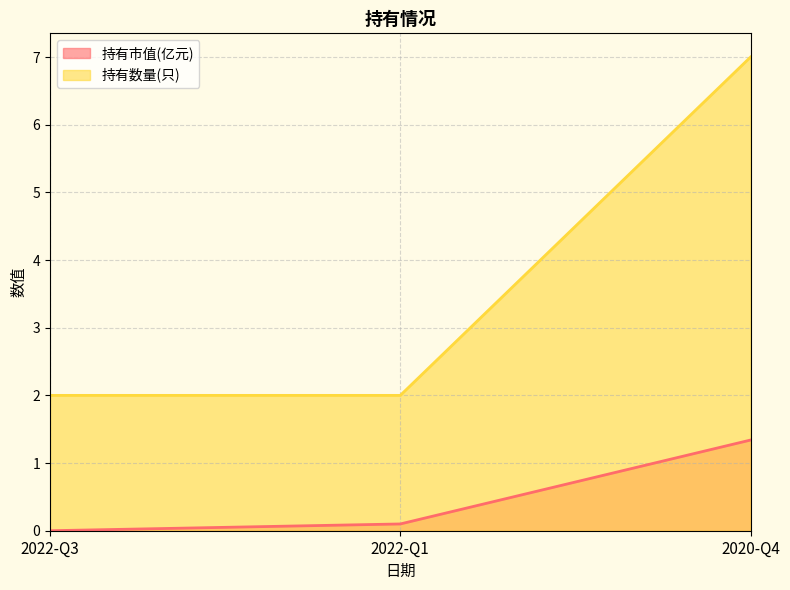

Reading left to right, transcribe all the data shown in this chart.

持有市值(亿元): 2022-Q3=0.0	2022-Q1=0.1	2020-Q4=1.3
持有数量(只): 2022-Q3=2.0	2022-Q1=2.0	2020-Q4=7.0